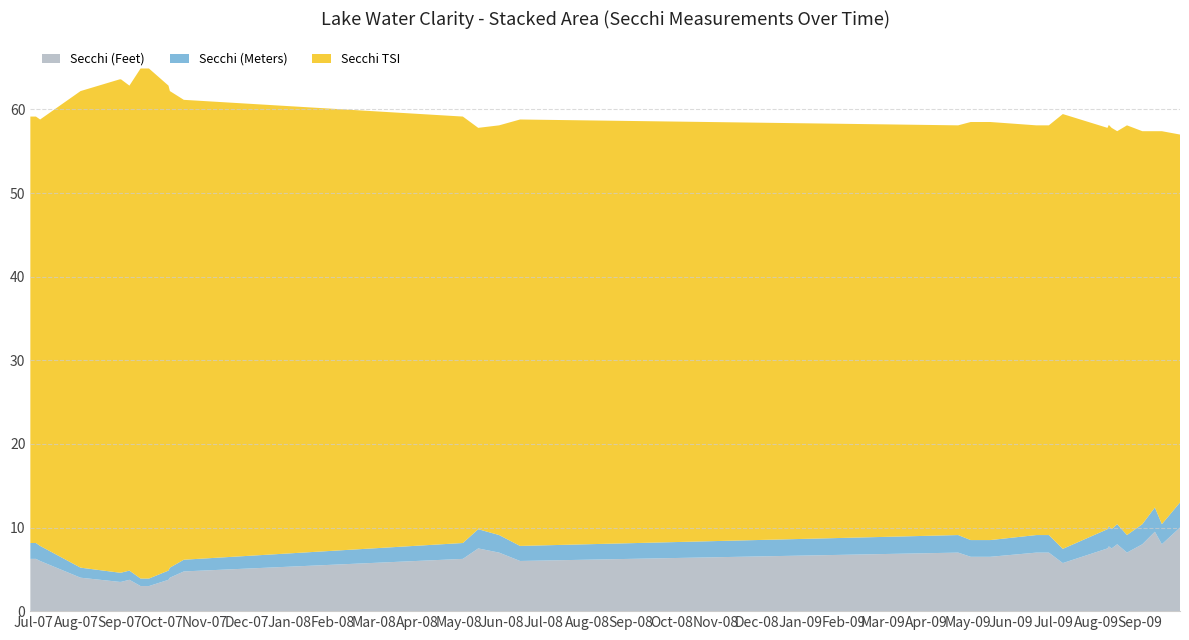

Reading left to right, transcribe all the data shown in this chart.

Secchi (Feet): 06/29/2007=6.2	07/03/2007=6.2	07/06/2007=6.0	08/04/2007=4.0	09/01/2007=3.5	09/02/2007=3.5	09/08/2007=3.8	09/16/2007=3.0	09/22/2007=3.0	10/06/2007=3.8	10/07/2007=4.0	10/17/2007=4.8	05/04/2008=6.2	05/15/2008=7.5	05/30/2008=7.0	06/14/2008=6.0	04/24/2009=7.0	05/03/2009=6.5	05/17/2009=6.5	06/19/2009=7.0	06/28/2009=7.0	07/08/2009=5.8	08/09/2009=7.5	08/10/2009=7.8	08/12/2009=7.5	08/16/2009=8.0	08/23/2009=7.0	09/03/2009=8.0	09/12/2009=9.5	09/17/2009=8.0	09/30/2009=10.0
Secchi (Meters): 06/29/2007=1.9	07/03/2007=1.9	07/06/2007=1.8	08/04/2007=1.2	09/01/2007=1.1	09/02/2007=1.1	09/08/2007=1.1	09/16/2007=0.9	09/22/2007=0.9	10/06/2007=1.1	10/07/2007=1.2	10/17/2007=1.4	05/04/2008=1.9	05/15/2008=2.3	05/30/2008=2.1	06/14/2008=1.8	04/24/2009=2.1	05/03/2009=2.0	05/17/2009=2.0	06/19/2009=2.1	06/28/2009=2.1	07/08/2009=1.7	08/09/2009=2.3	08/10/2009=2.4	08/12/2009=2.3	08/16/2009=2.4	08/23/2009=2.1	09/03/2009=2.4	09/12/2009=2.9	09/17/2009=2.4	09/30/2009=3.0
Secchi TSI: 06/29/2007=51.0	07/03/2007=51.0	07/06/2007=51.0	08/04/2007=57.0	09/01/2007=59.0	09/02/2007=59.0	09/08/2007=58.0	09/16/2007=61.0	09/22/2007=61.0	10/06/2007=58.0	10/07/2007=57.0	10/17/2007=55.0	05/04/2008=51.0	05/15/2008=48.0	05/30/2008=49.0	06/14/2008=51.0	04/24/2009=49.0	05/03/2009=50.0	05/17/2009=50.0	06/19/2009=49.0	06/28/2009=49.0	07/08/2009=52.0	08/09/2009=48.0	08/10/2009=48.0	08/12/2009=48.0	08/16/2009=47.0	08/23/2009=49.0	09/03/2009=47.0	09/12/2009=45.0	09/17/2009=47.0	09/30/2009=44.0